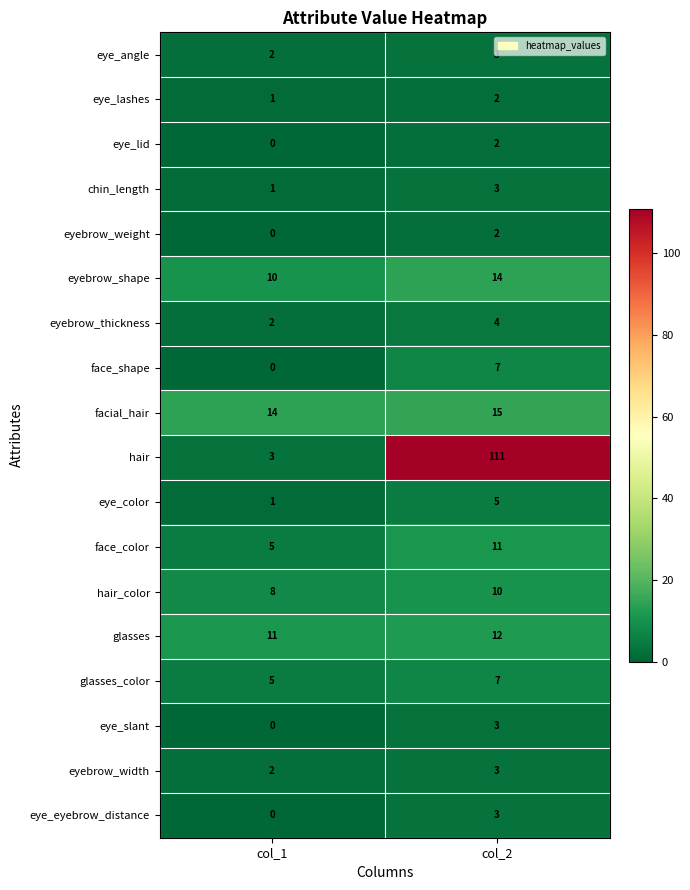

What is the sum of all chin_length values?

4